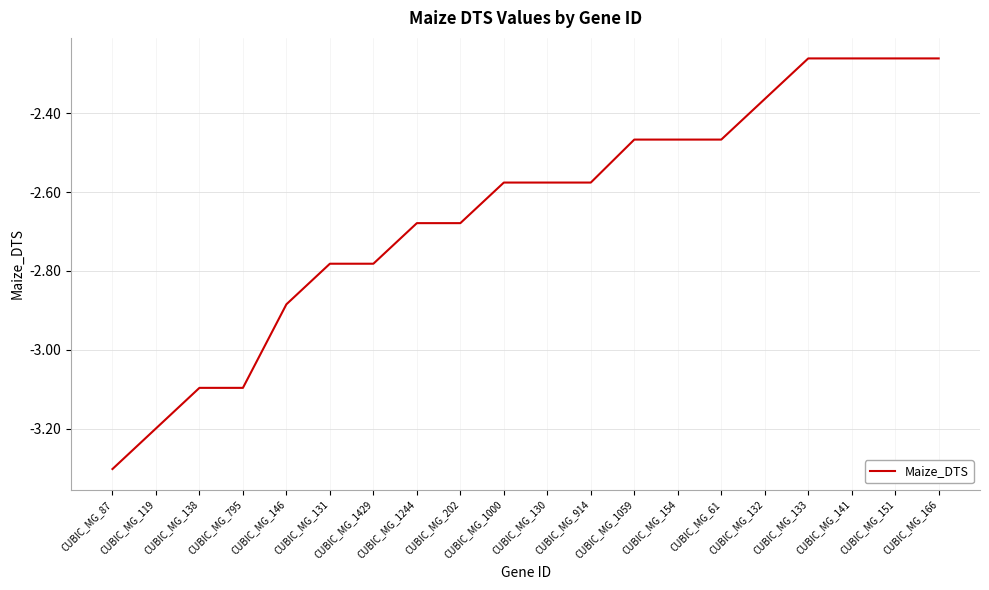

What is the change in value from CUBIC_MG_1000 to CUBIC_MG_133?

+0.3